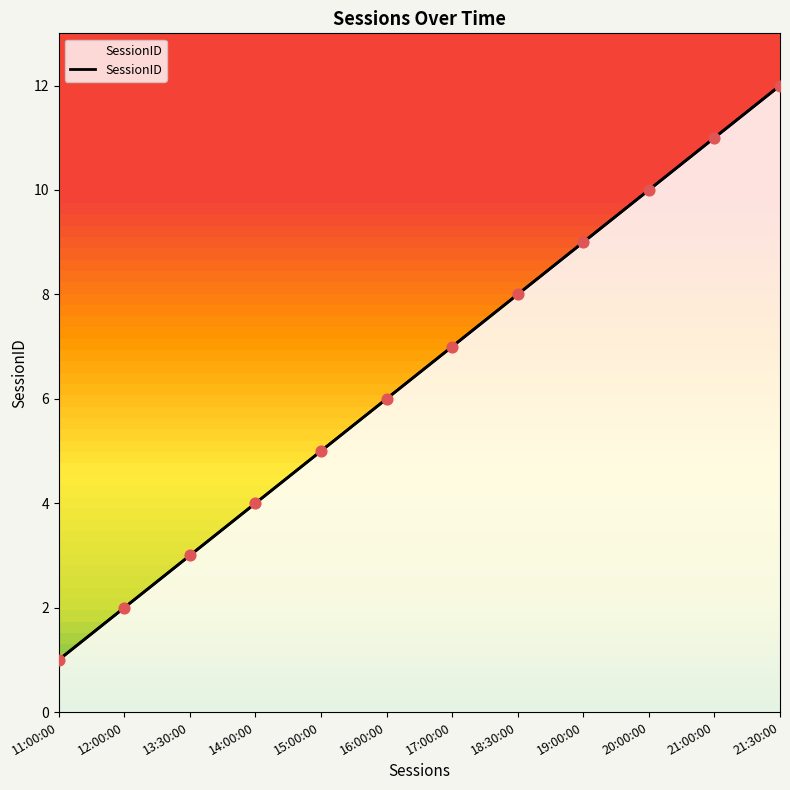

What is the change in value from 17:00:00 to 21:30:00?

+5